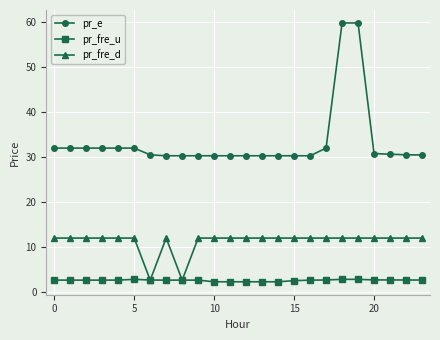

True or false: pr_e and pr_fre_d intersect in this chart.

False